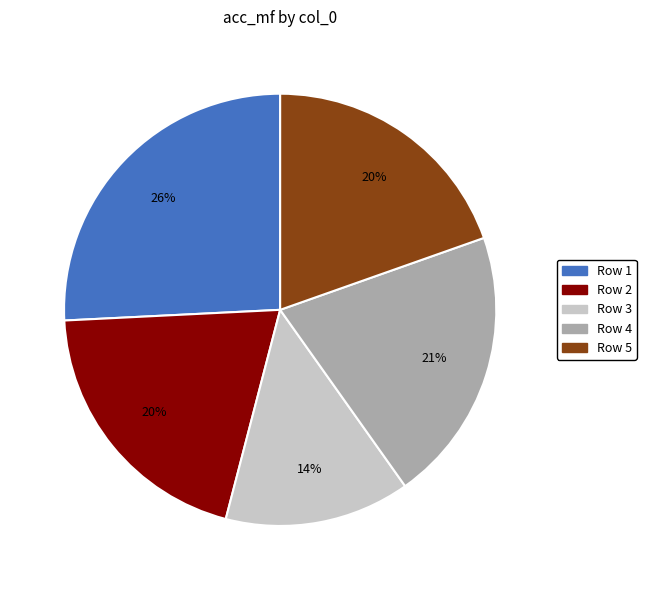

Do Row 1 and Row 5 together represent more than half of the pie?

No